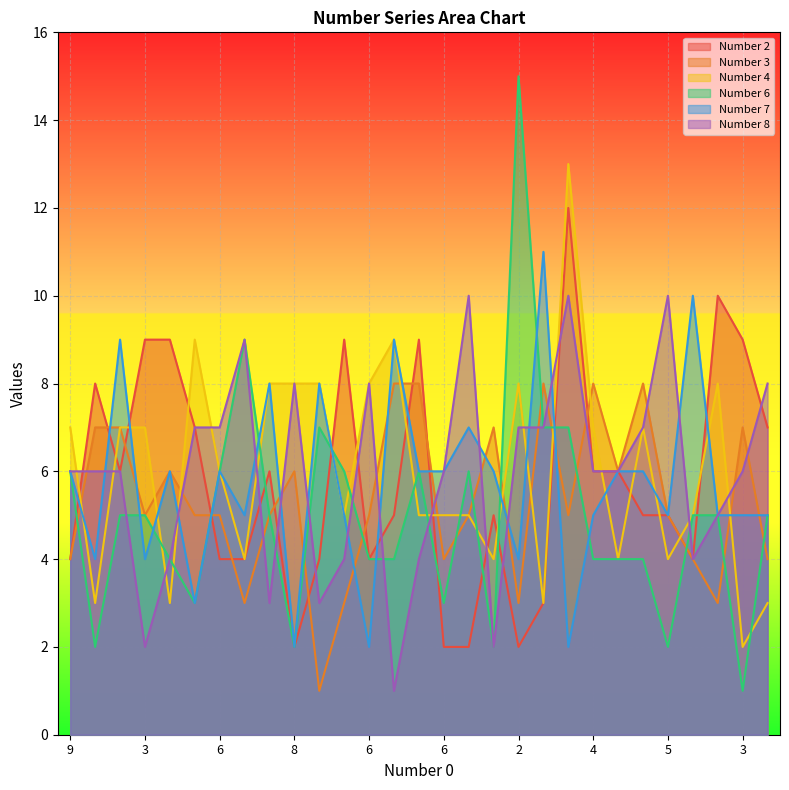

In Number 7, how many points are higher than both neighbors (excluding endpoints)?

9